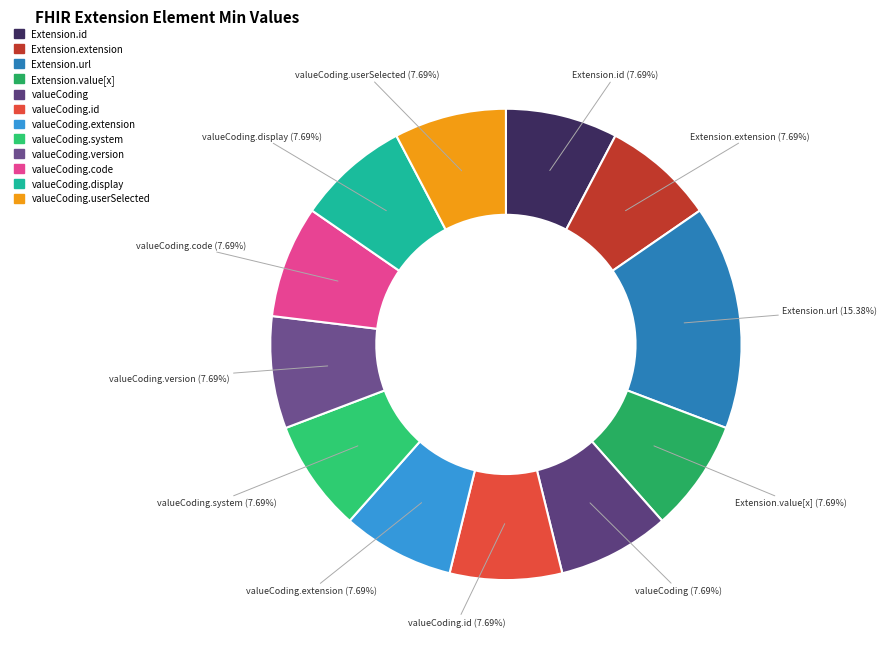

Which slice is the smallest?

Extension.id